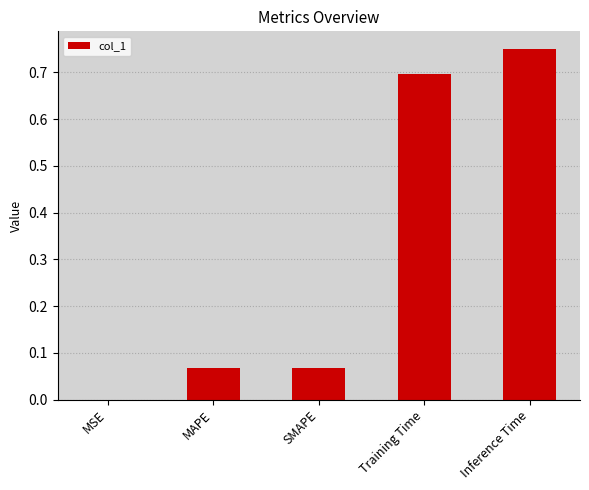

True or false: the data shows 0.0 at MSE.

True